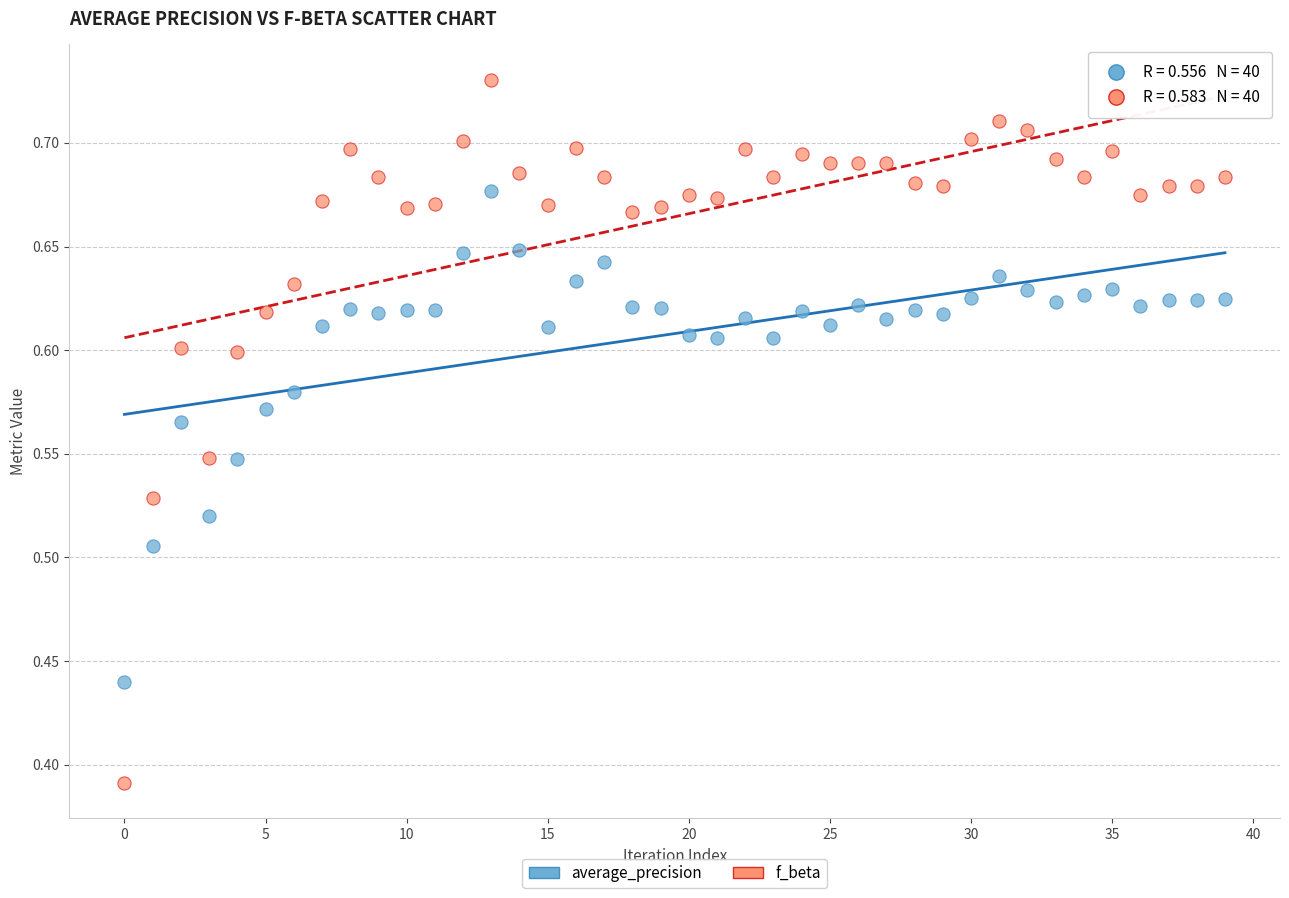

Which series has the widest spread of Y values?

f_beta